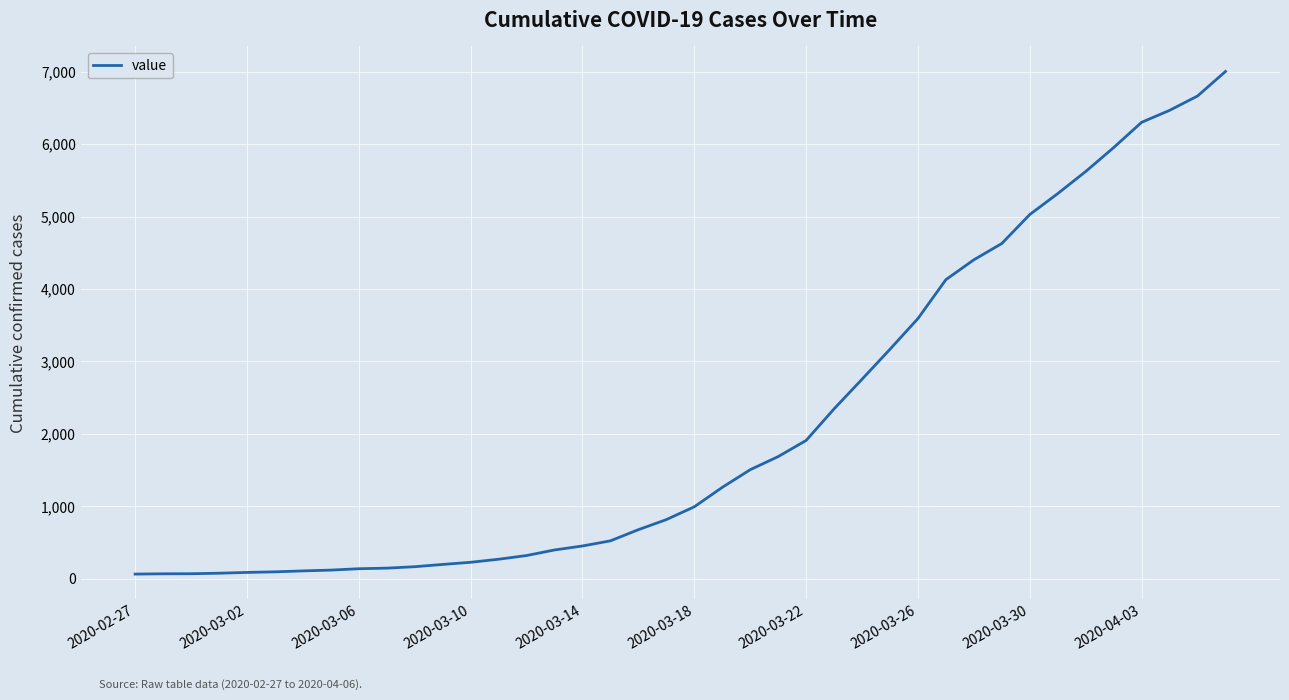

What is the average value?

2144